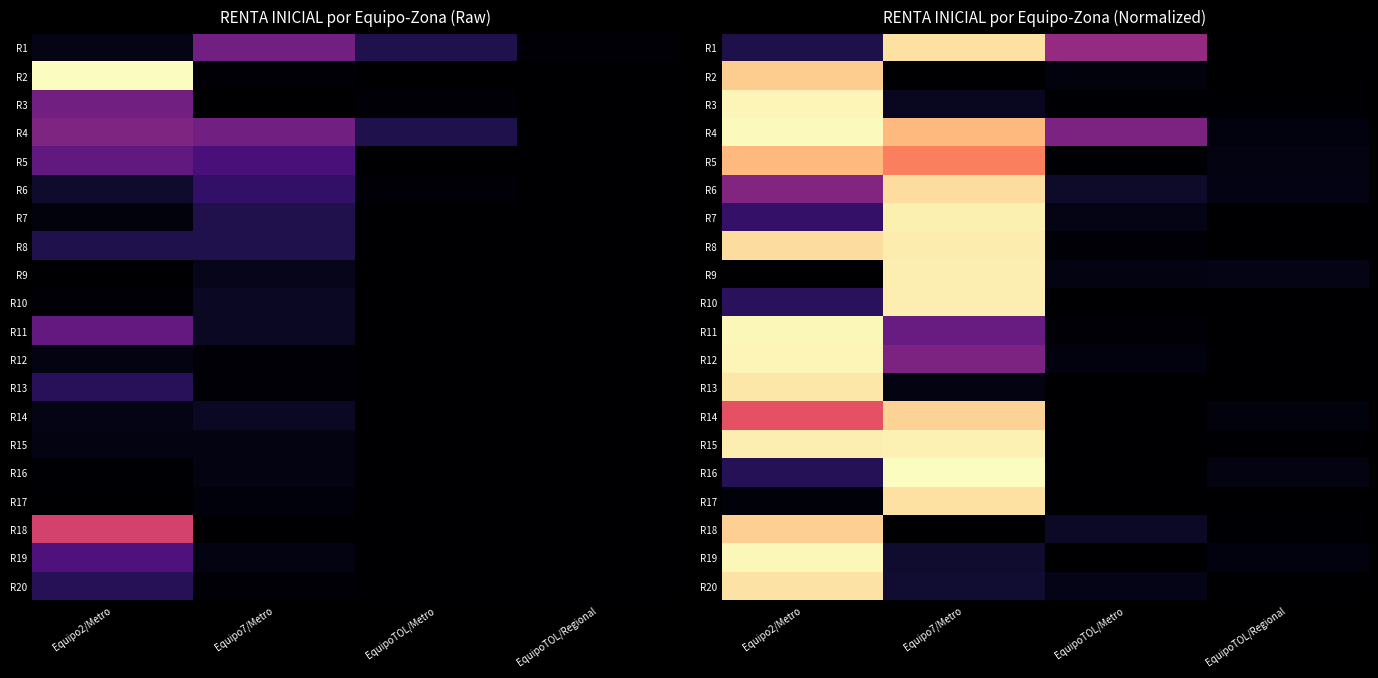

How many data points in R2 are above 0?

2